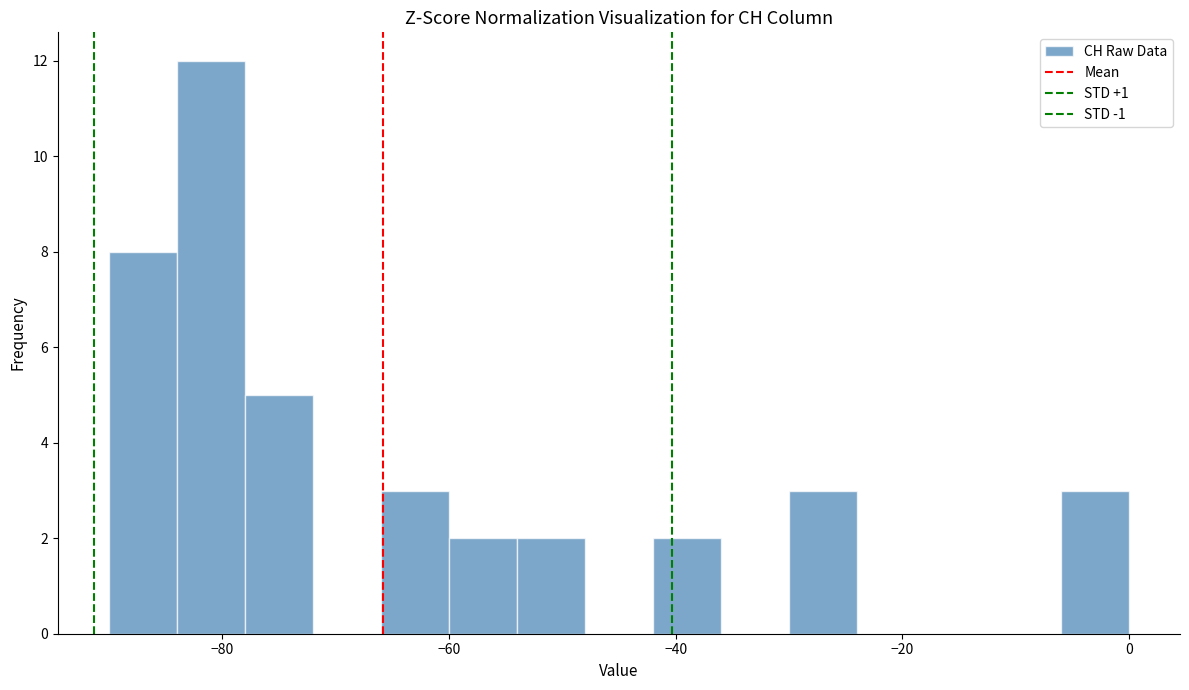

Around what value on the x-axis is the tallest bar? Give the approximate position of its centre, as read against the axis.

-80